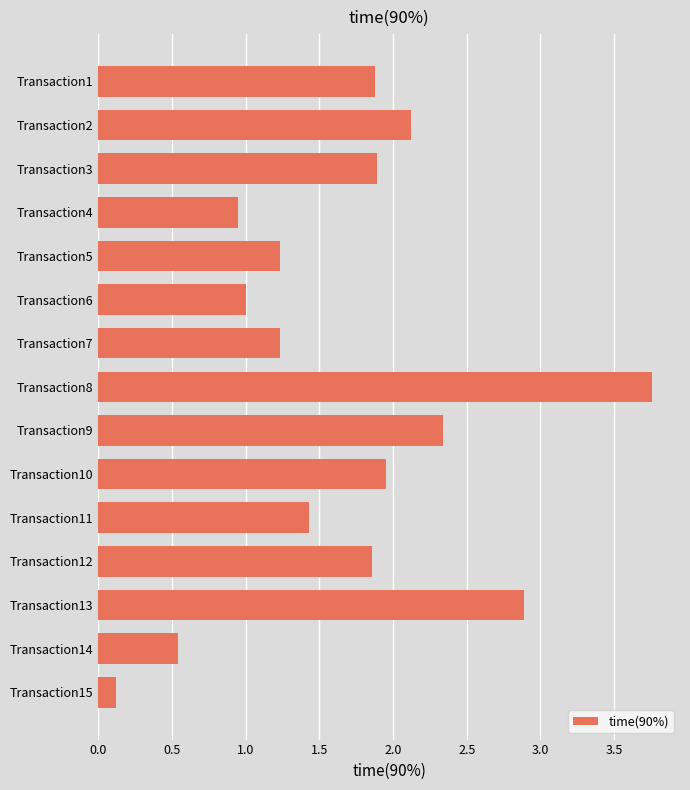

What is the ratio of the value at Transaction1 to the value at Transaction9?

0.8